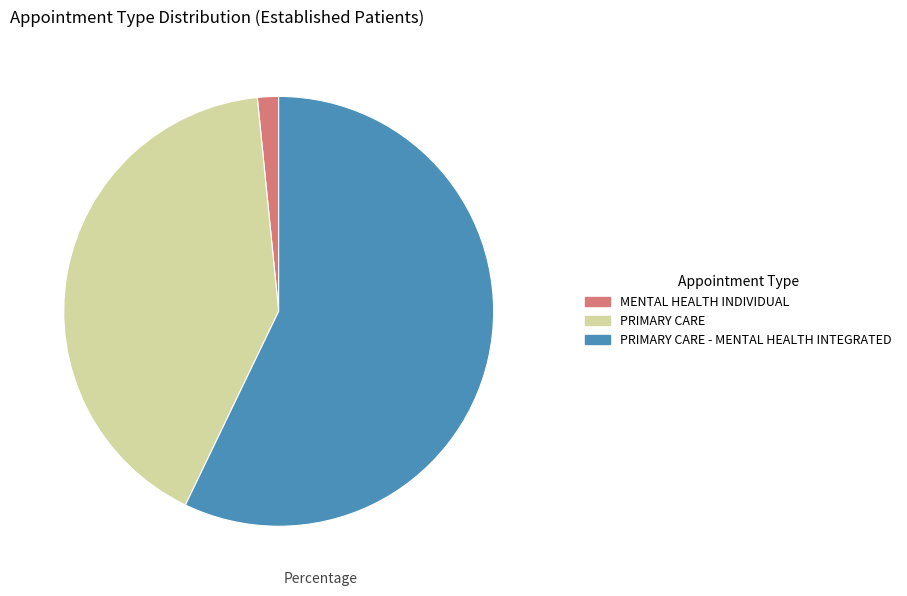

Is there a majority slice in this chart?

Yes